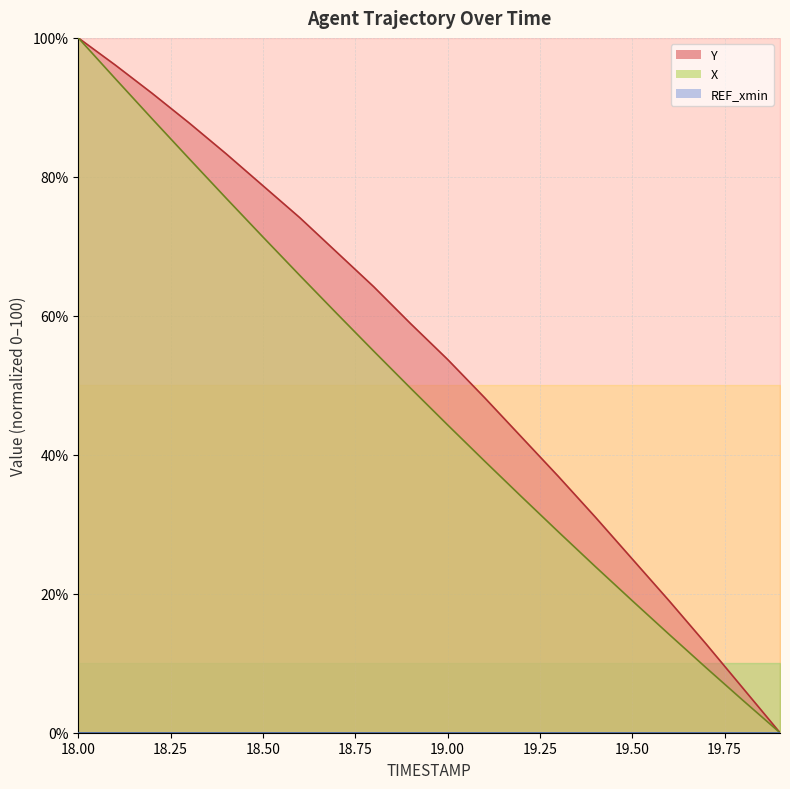

Which series changed the most between 19.0 and 19.1?

Y